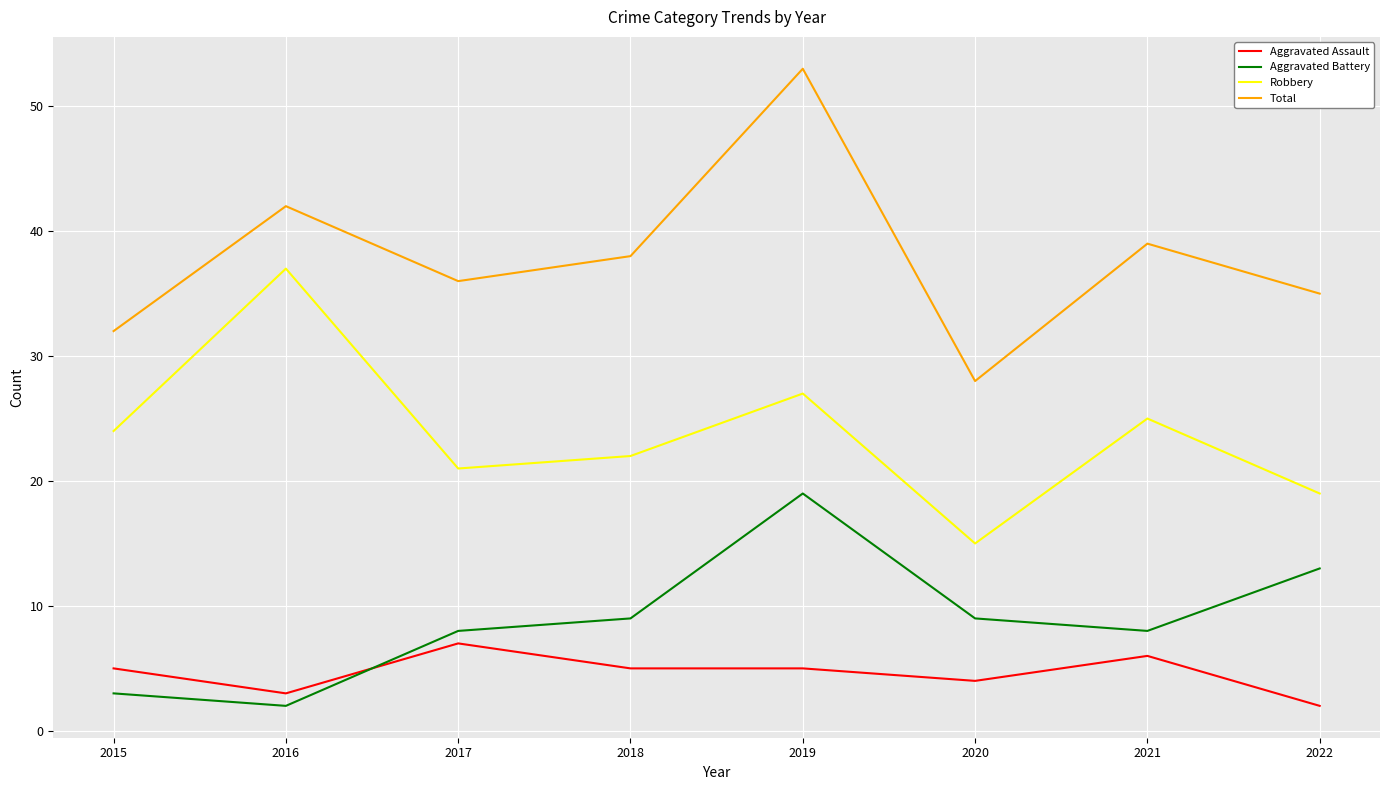

What is the difference between the maximum and minimum values in the Robbery series?

22